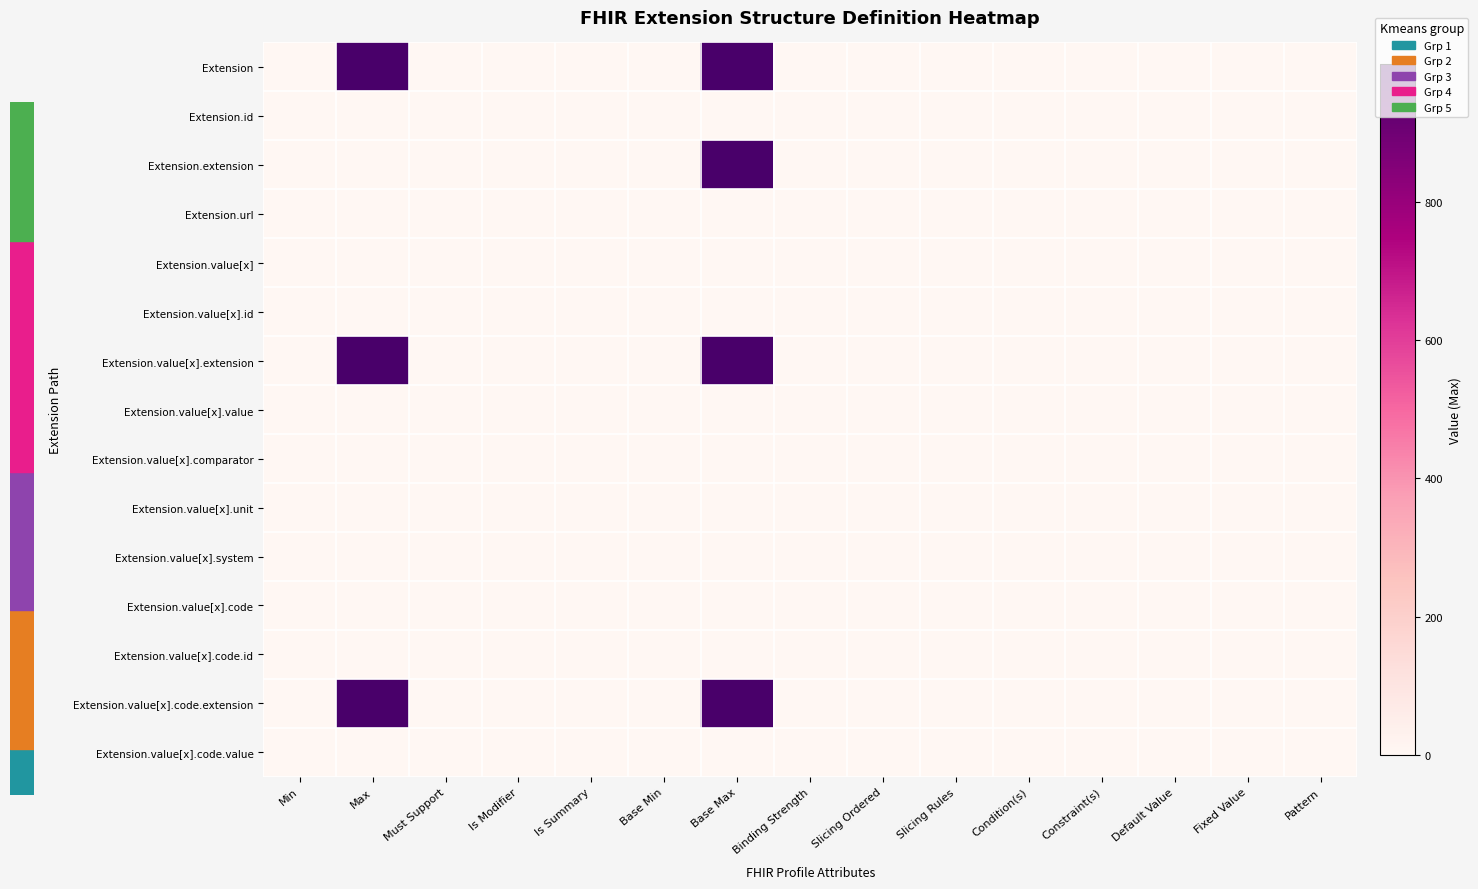

At Pattern, list the series in order from largest to smallest.

Extension, Extension.id, Extension.extension, Extension.url, Extension.value[x], Extension.value[x].id, Extension.value[x].extension, Extension.value[x].value, Extension.value[x].comparator, Extension.value[x].unit, Extension.value[x].system, Extension.value[x].code, Extension.value[x].code.id, Extension.value[x].code.extension, Extension.value[x].code.value